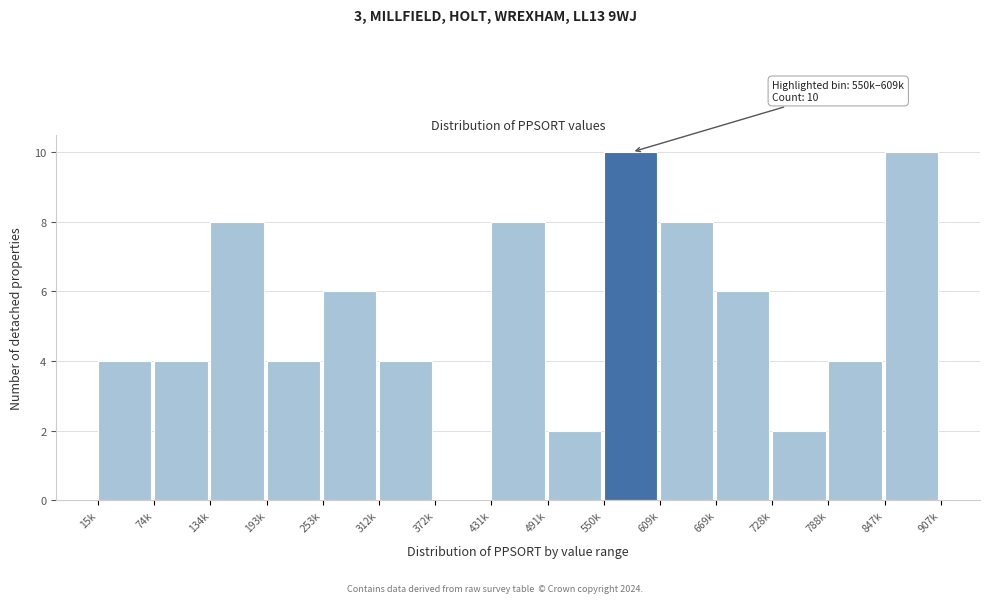

Reading left to right, what are all the values shown in this chart?

15k=4	74k=4	134k=8	193k=4	253k=6	312k=4	372k=0	431k=8	491k=2	550k=10	609k=8	669k=6	728k=2	788k=4	847k=10